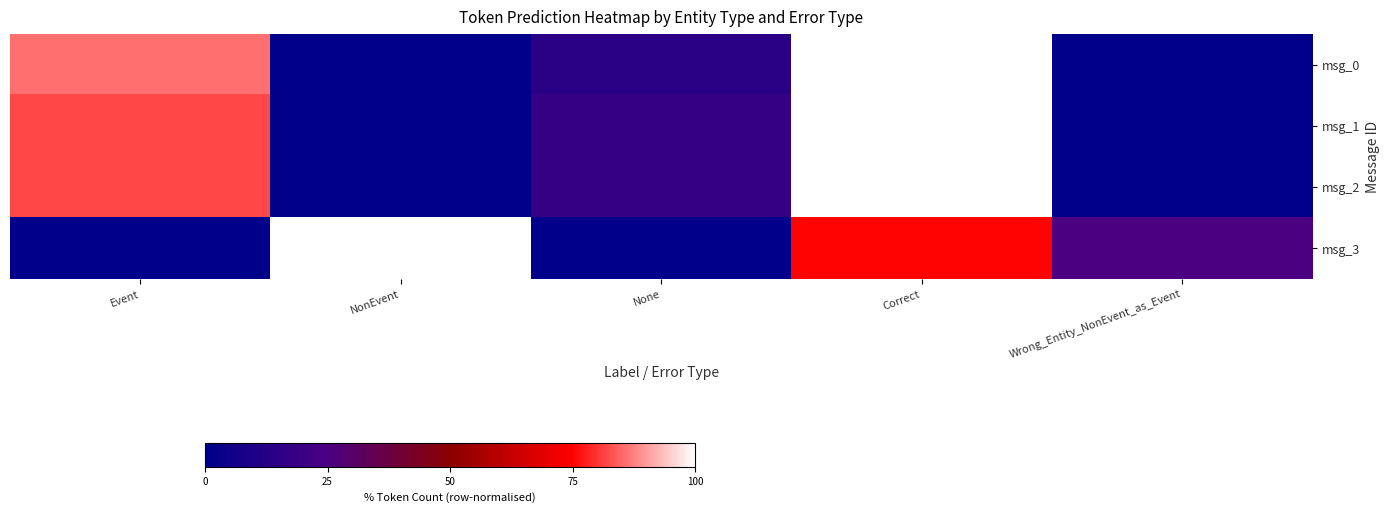

Which label corresponds to the largest value in the chart?

Correct